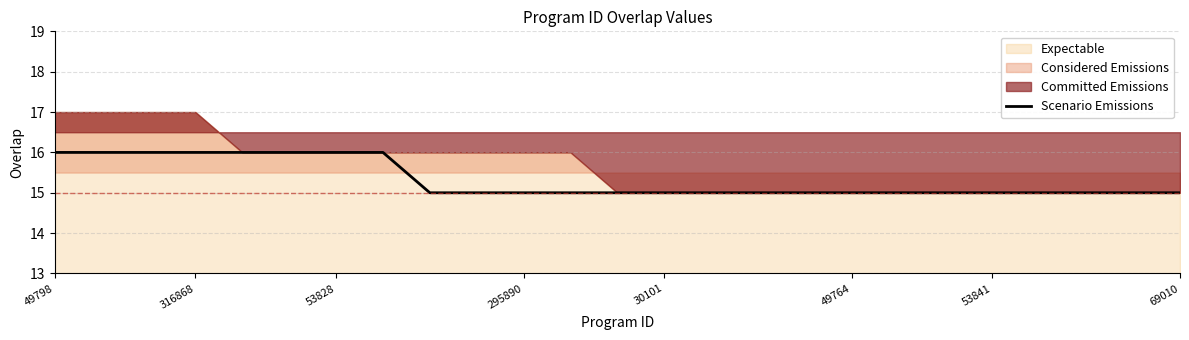

Is it true that the value at 12 is 15?

True